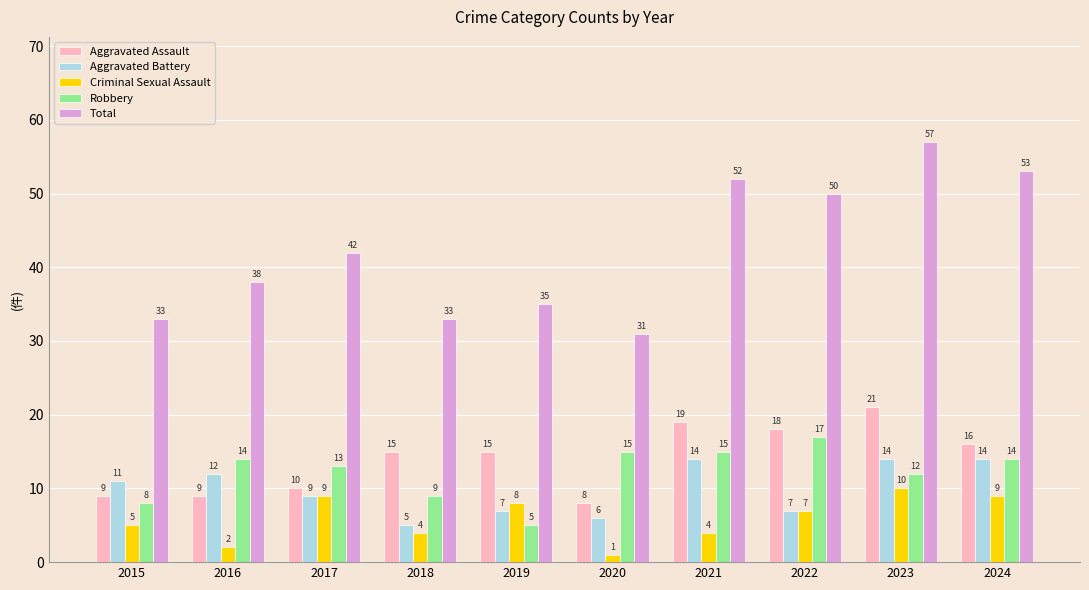

What is the spread (max minus min) of values at 2018?

29